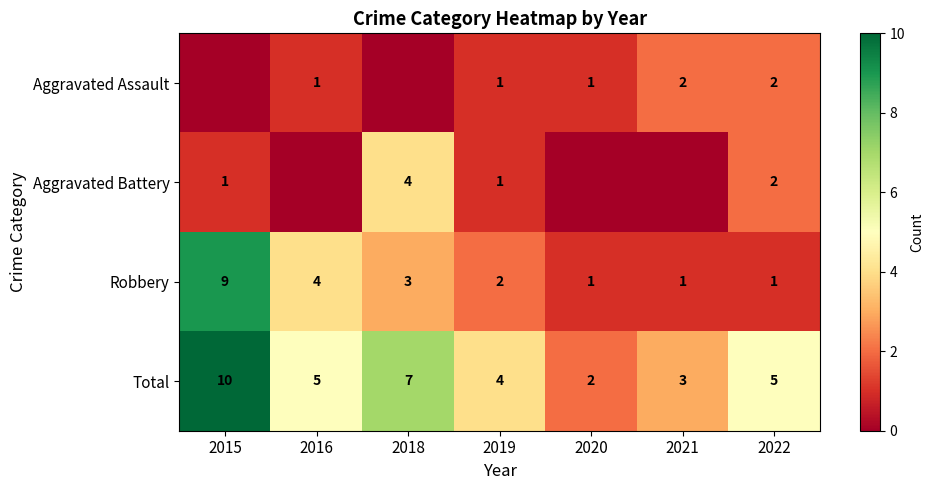

The value of Total at 2018 is 7. True or false?

True